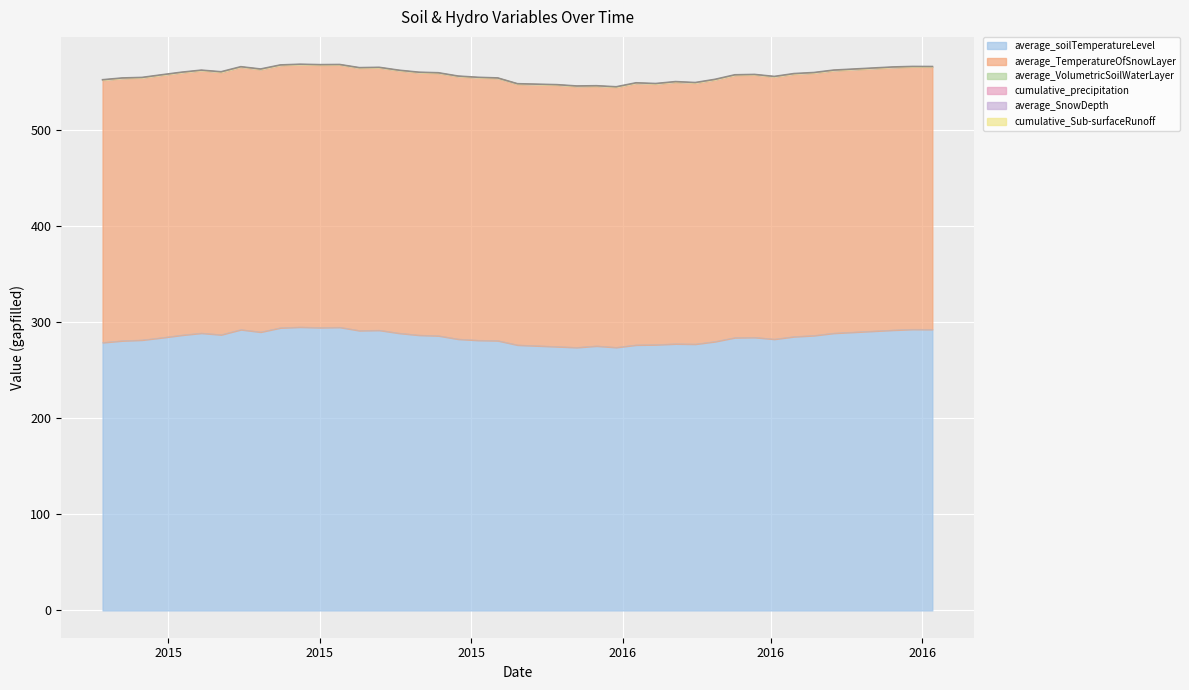

How many values in the average_soilTemperatureLevel series exceed 284?

21